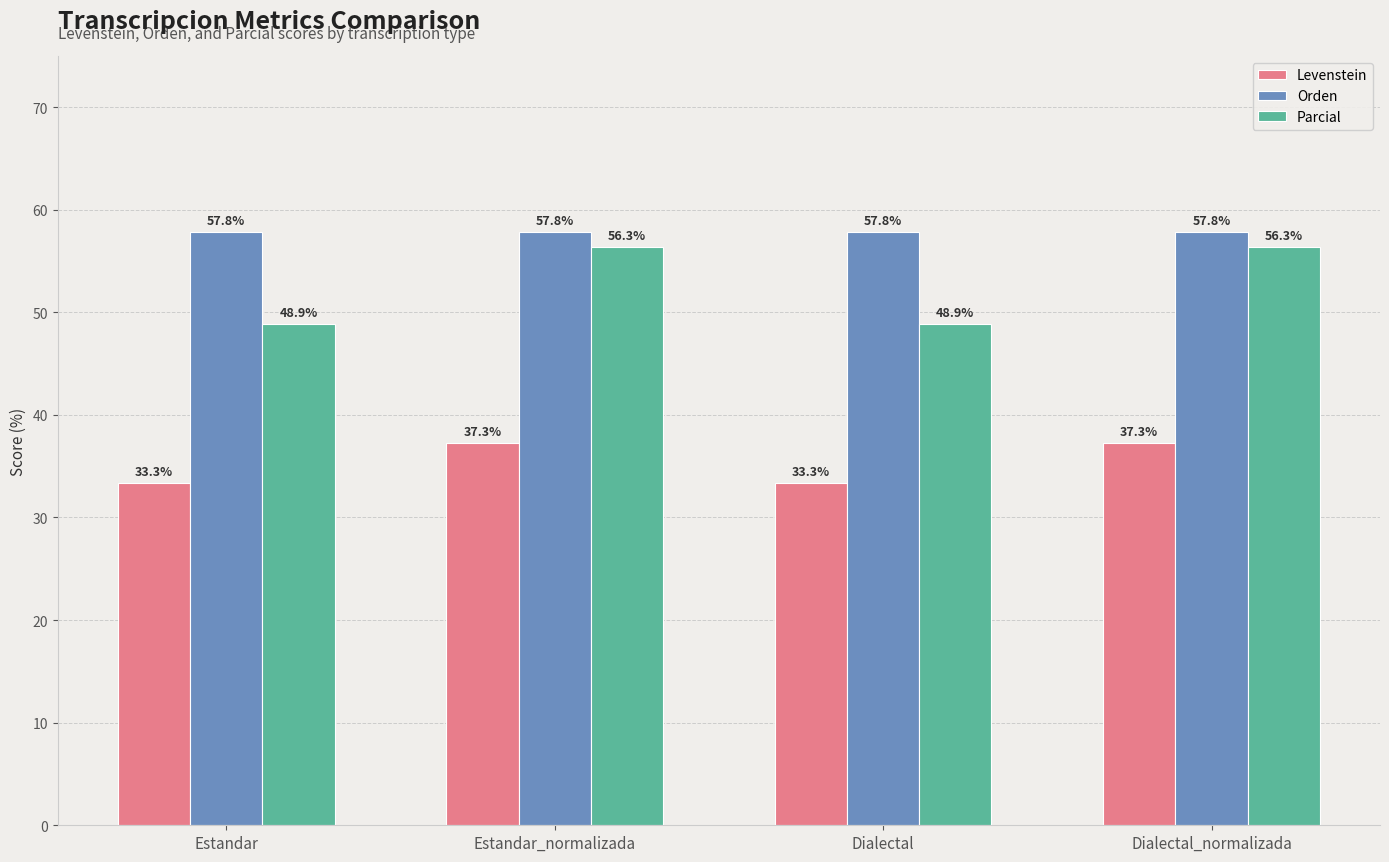

How many values in the Levenstein series are below 37?

2